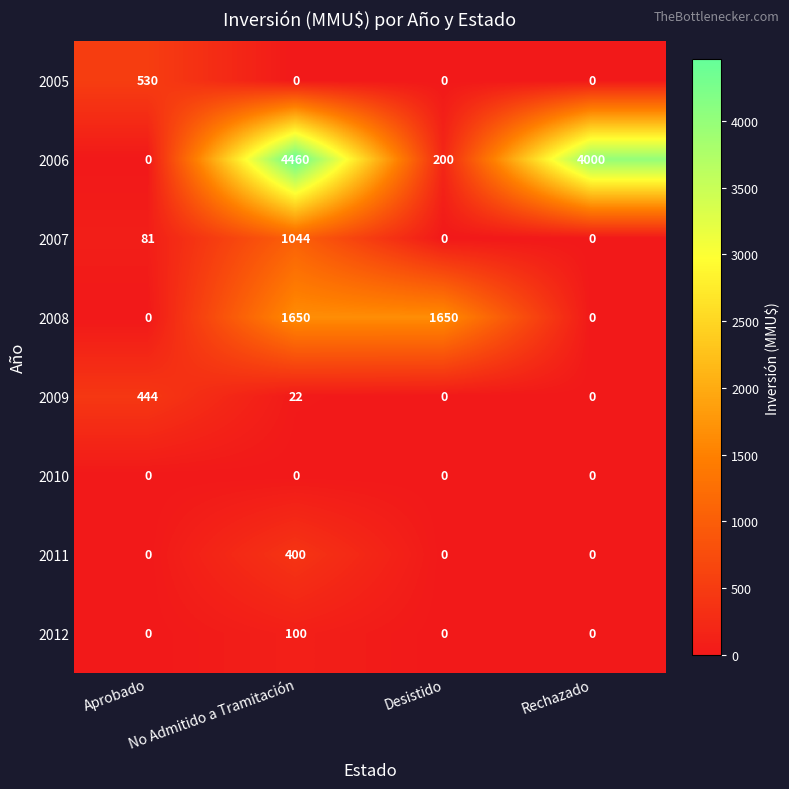

What is the sum of all 2009 values?

466